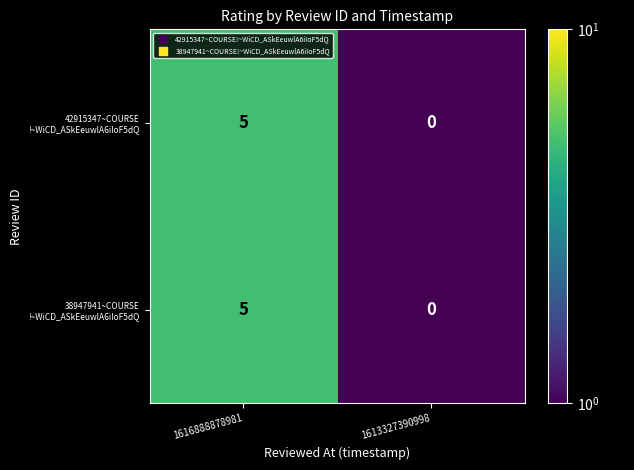

At which category is the sum across all series the highest?

1616888878981